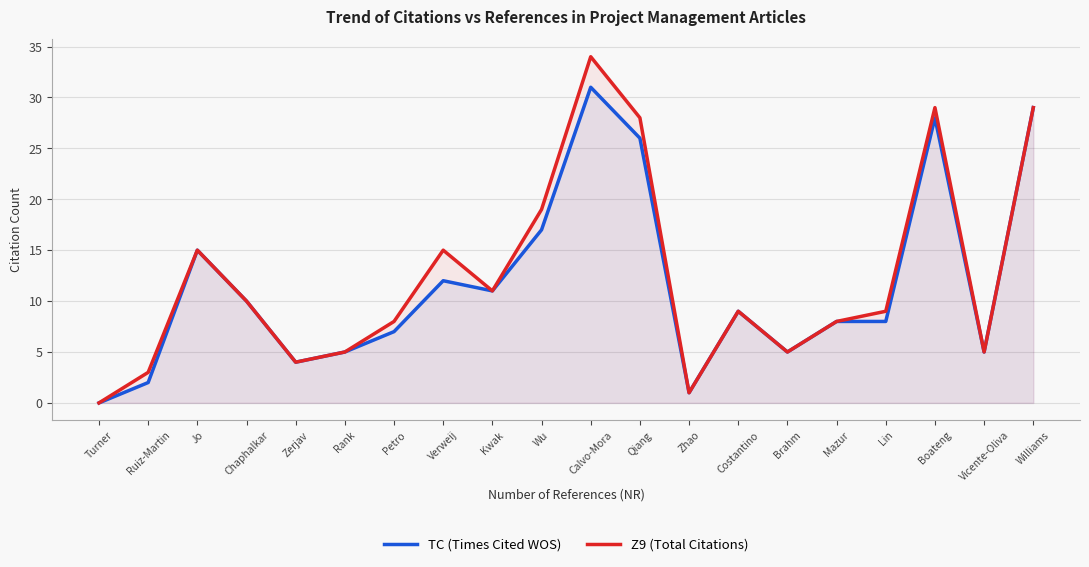

How many positive values does the Z9 (Total Citations) series have?

19